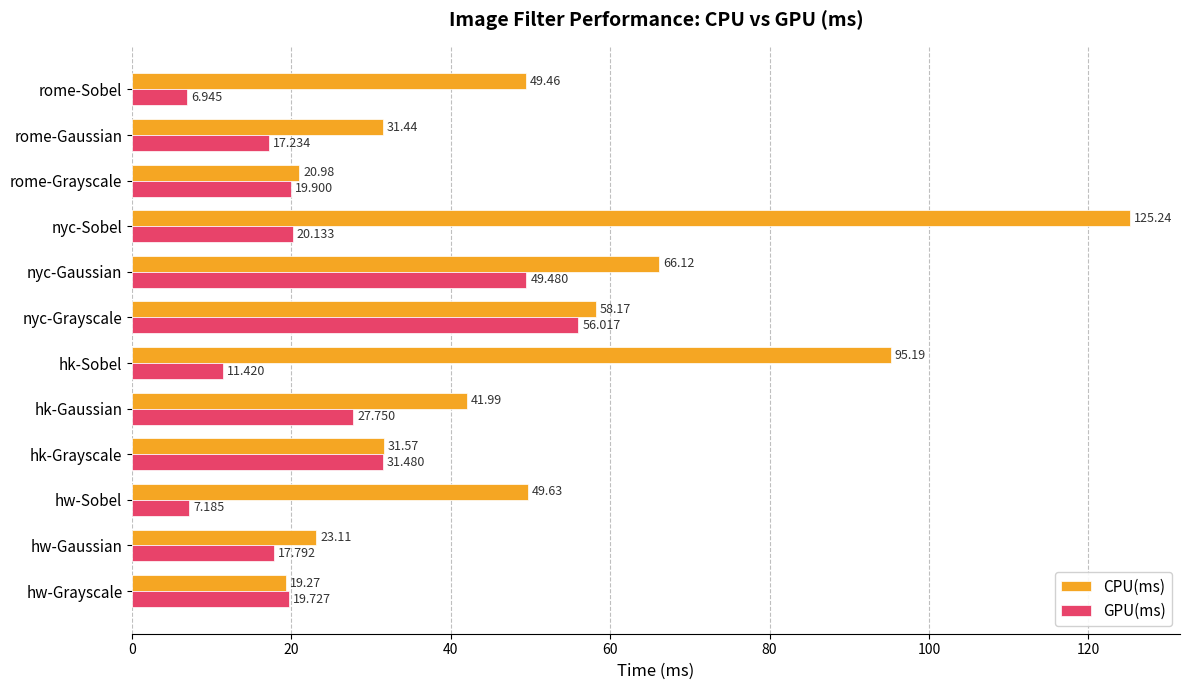

What are all the series names shown in the legend?

CPU(ms), GPU(ms)